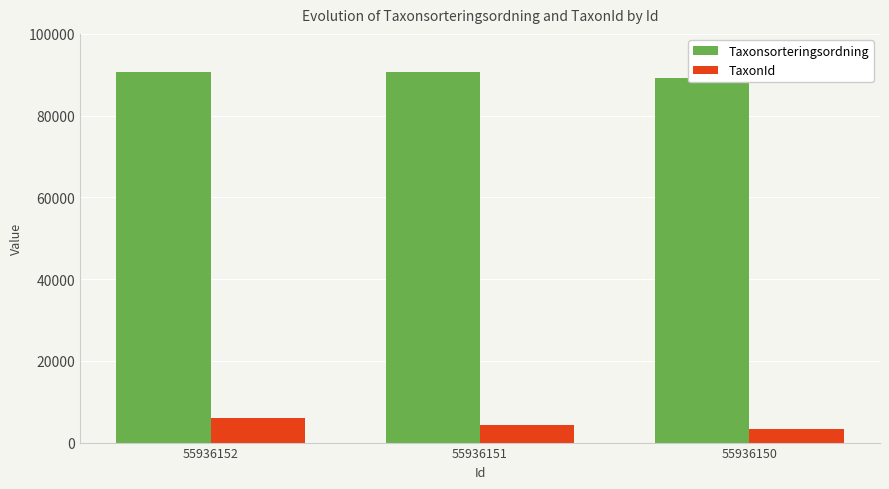

Between 55936152 and 55936150, which is larger?

55936152